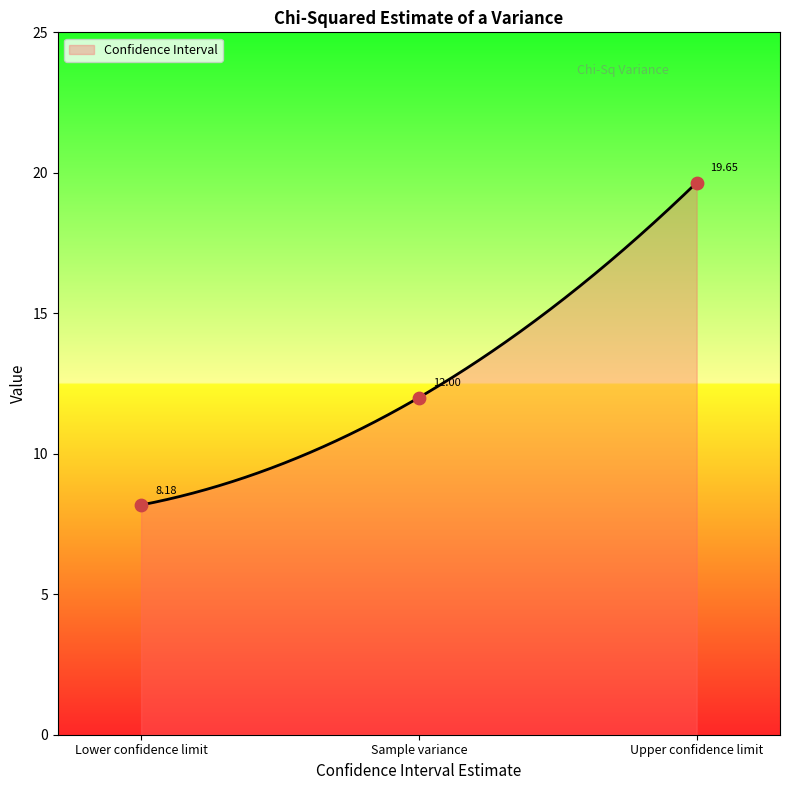

What is the change in value from Lower confidence limit to Sample variance?

+3.8